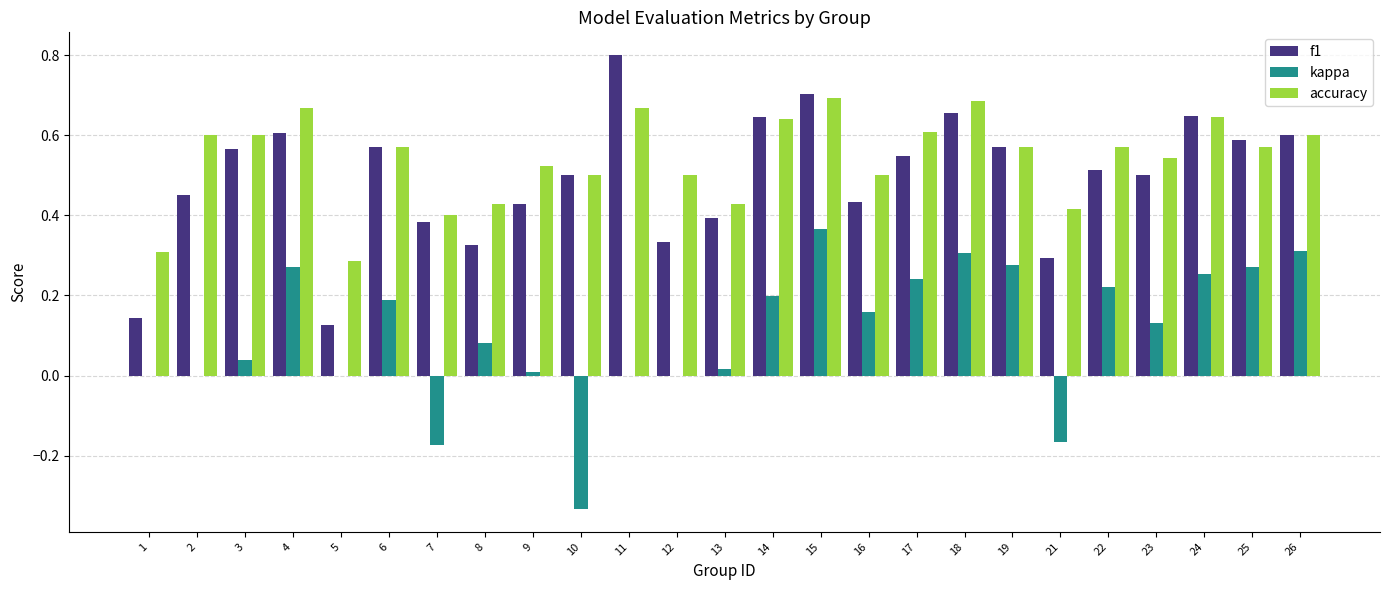

What is the sum of the f1 values at 22 and 18?

1.2